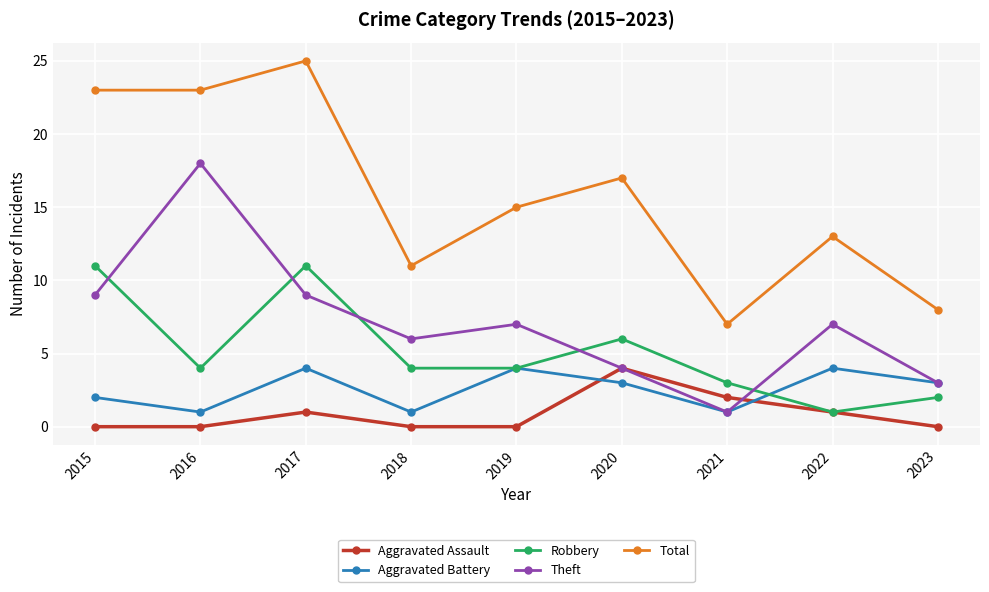

Reading right to left, list all the values displayed in this chart.

Aggravated Assault: 2023=0	2022=1	2021=2	2020=4	2019=0	2018=0	2017=1	2016=0	2015=0
Aggravated Battery: 2023=3	2022=4	2021=1	2020=3	2019=4	2018=1	2017=4	2016=1	2015=2
Robbery: 2023=2	2022=1	2021=3	2020=6	2019=4	2018=4	2017=11	2016=4	2015=11
Theft: 2023=3	2022=7	2021=1	2020=4	2019=7	2018=6	2017=9	2016=18	2015=9
Total: 2023=8	2022=13	2021=7	2020=17	2019=15	2018=11	2017=25	2016=23	2015=23